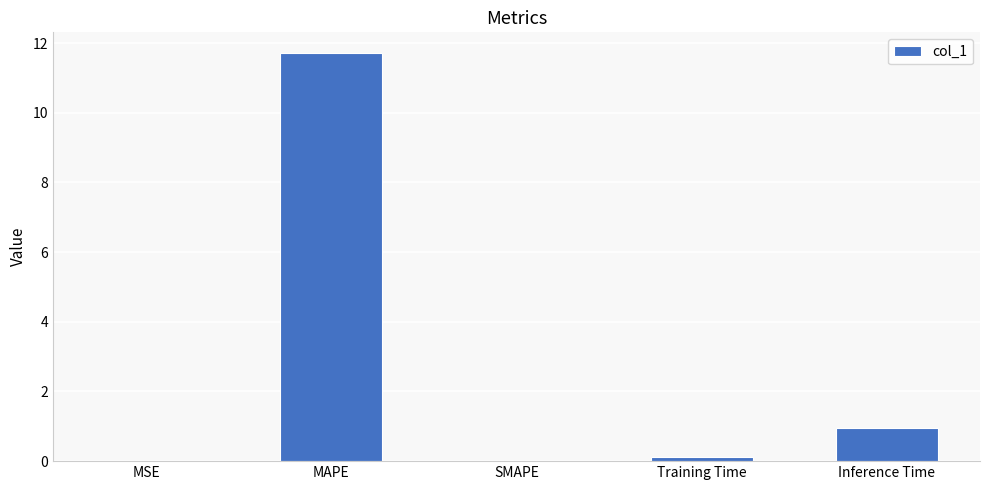

Which has a higher value, Inference Time or Training Time?

Inference Time